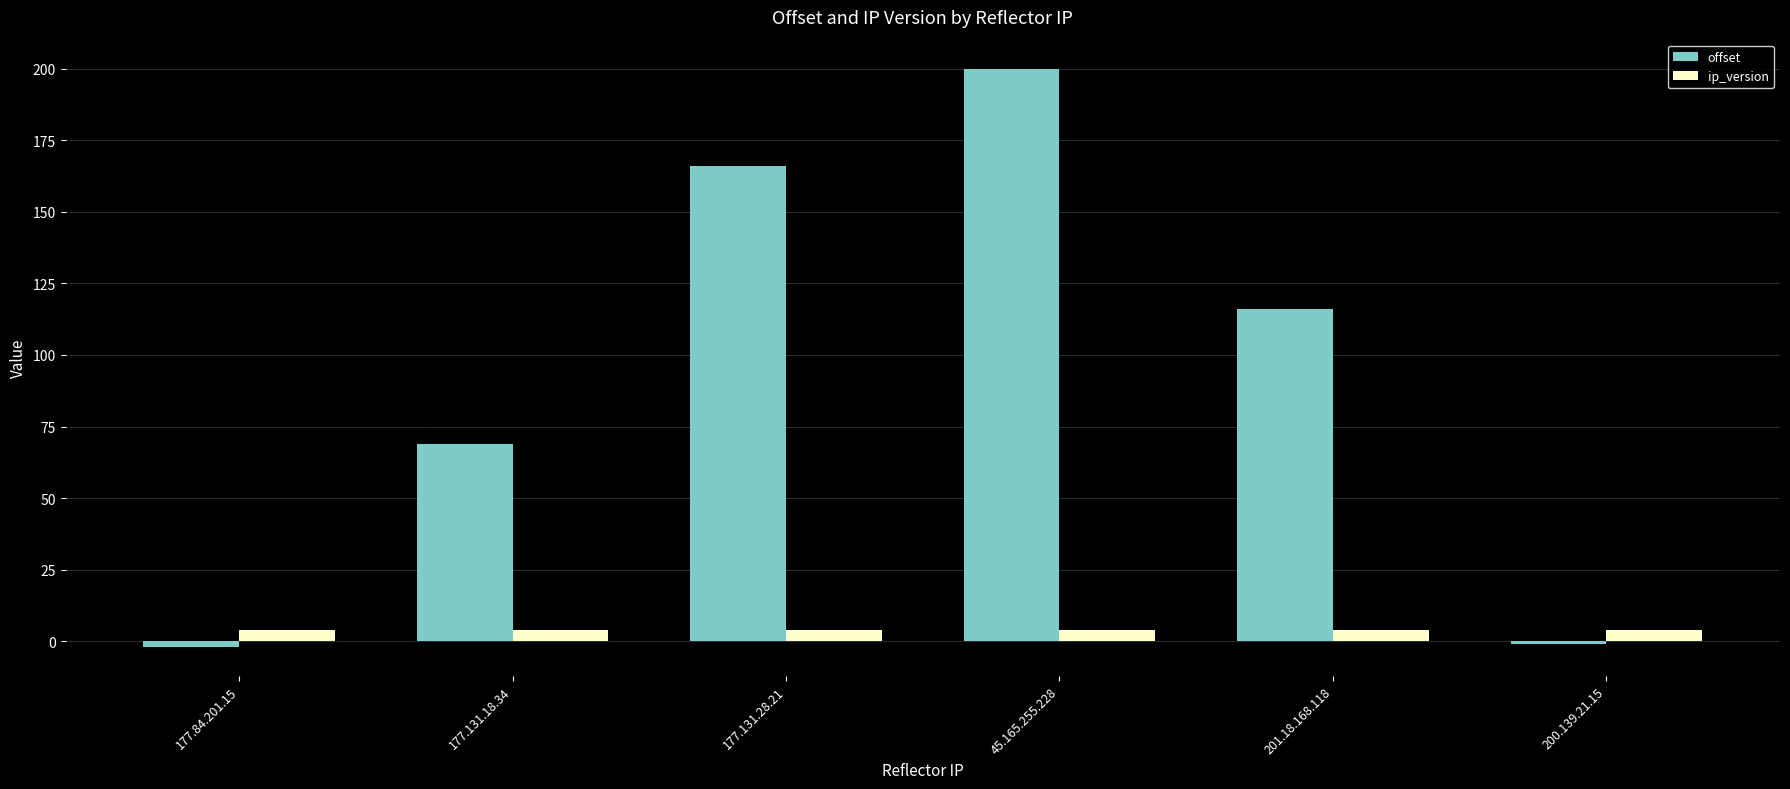

How many groups of bars are there?

6